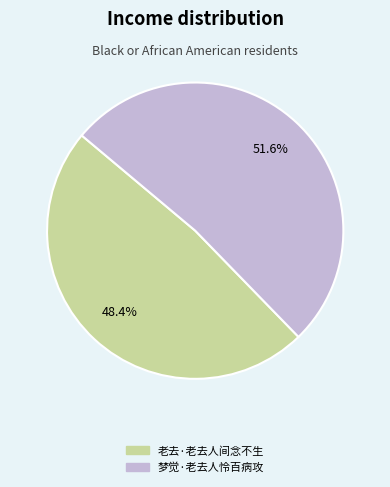

To the nearest percent, what percentage of the pie is 老去·老去人间念不生?

48%